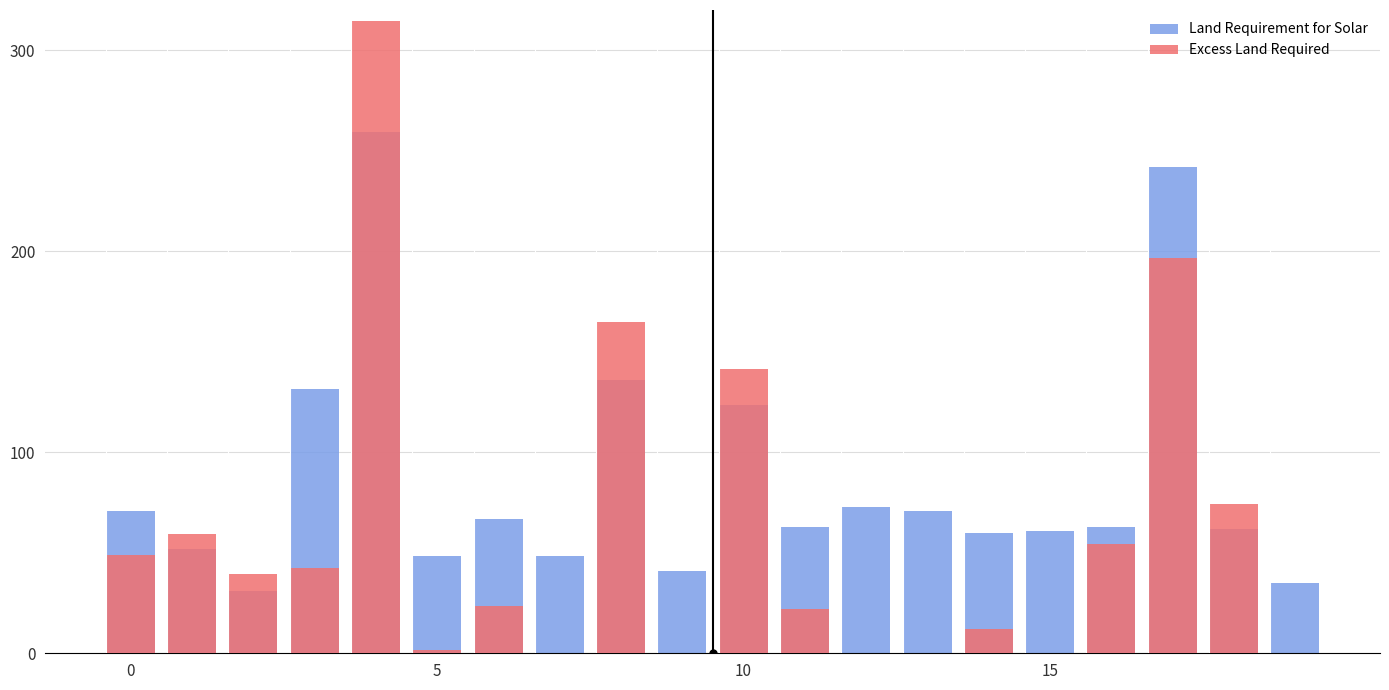

What is the sum of all Land Requirement for Solar values?

1736.3